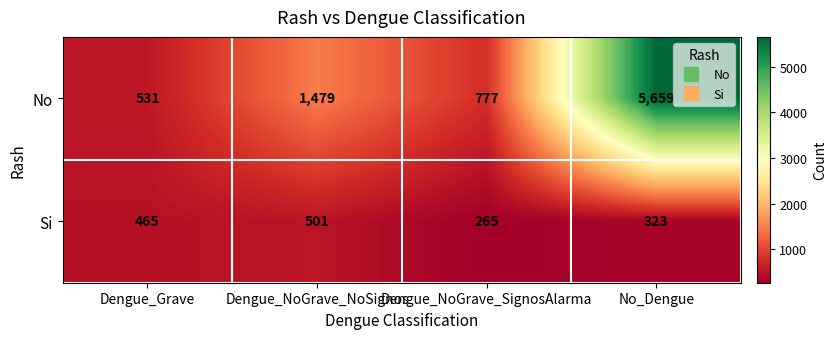

What is the difference between the maximum and minimum values in the Si series?

236